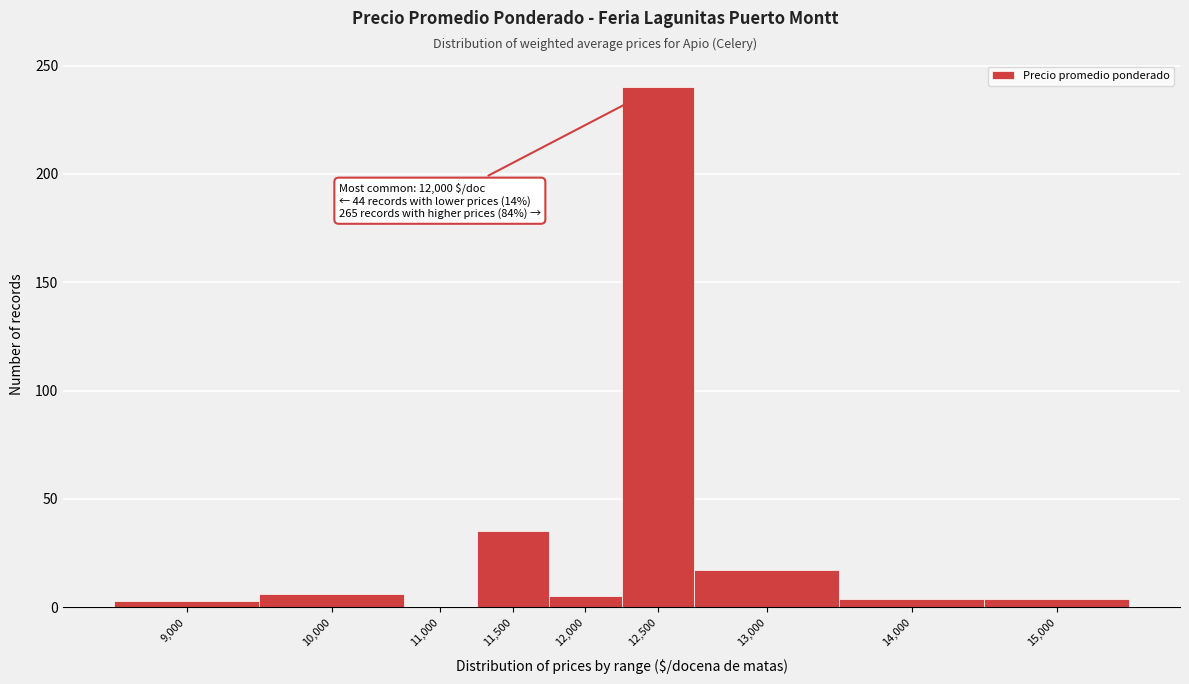

Which label corresponds to the largest value in the chart?

12,500